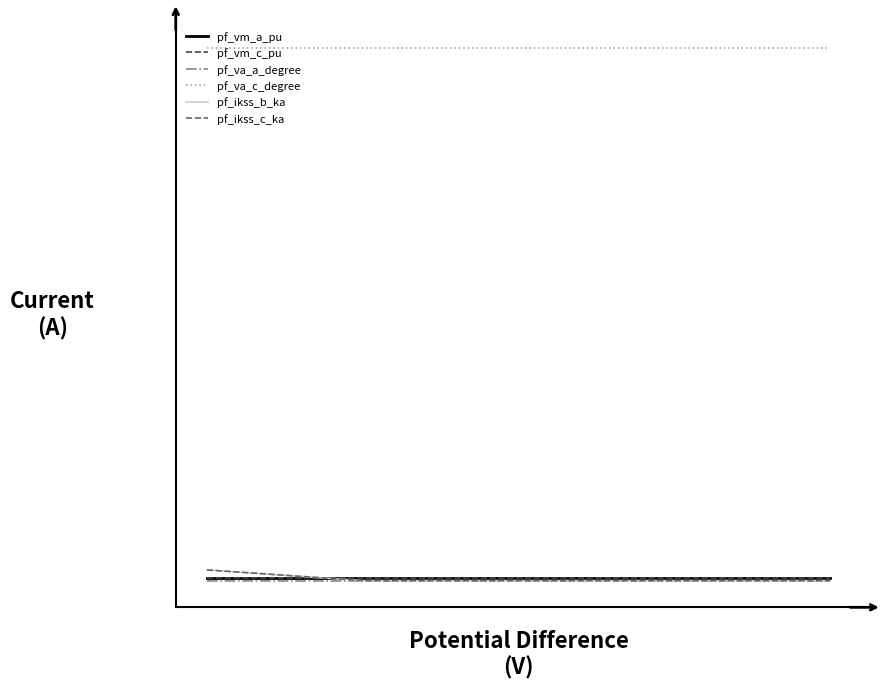

Which series has the largest total across all categories?

pf_va_c_degree